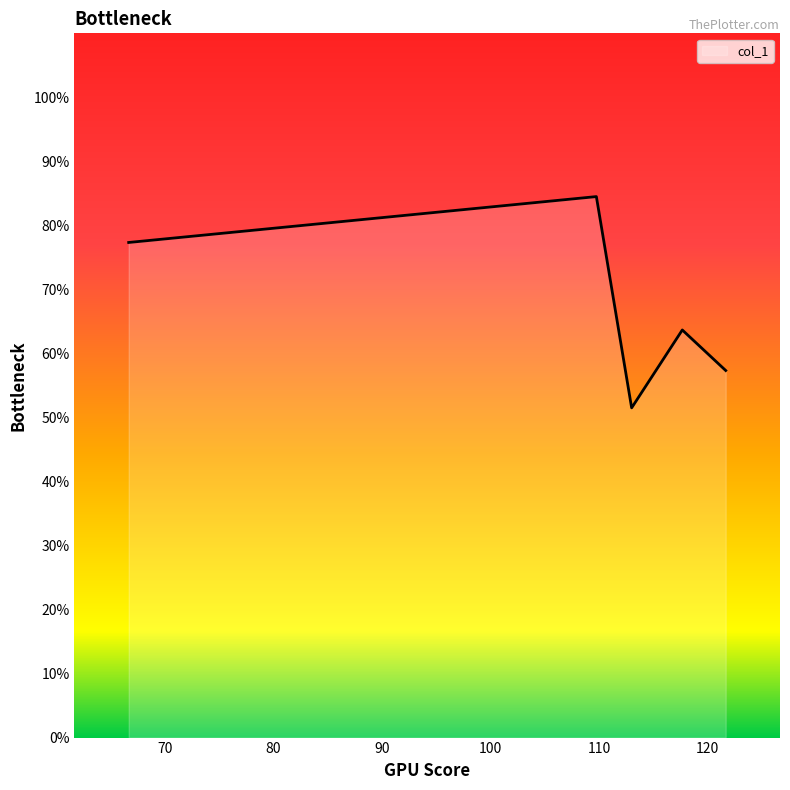

How many interior local peaks (higher than both neighbors) does the data have?

2